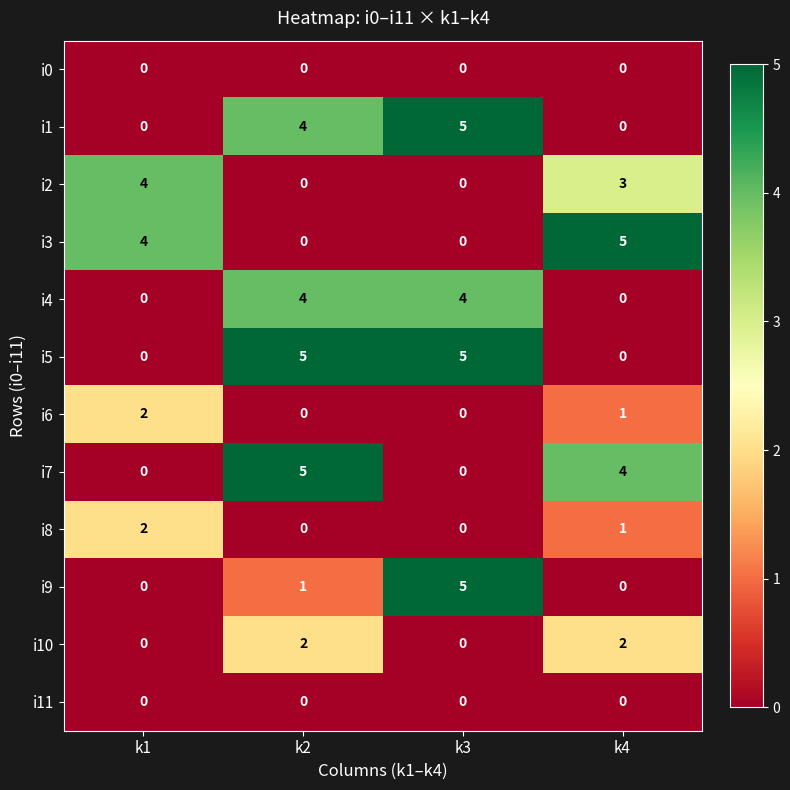

What is the maximum value for i3?

5